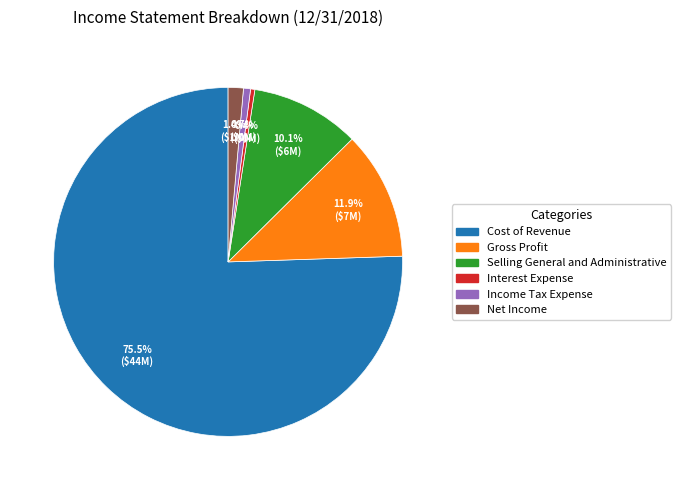

What percentage is the Selling General and Administrative slice, to the nearest percent?

10%